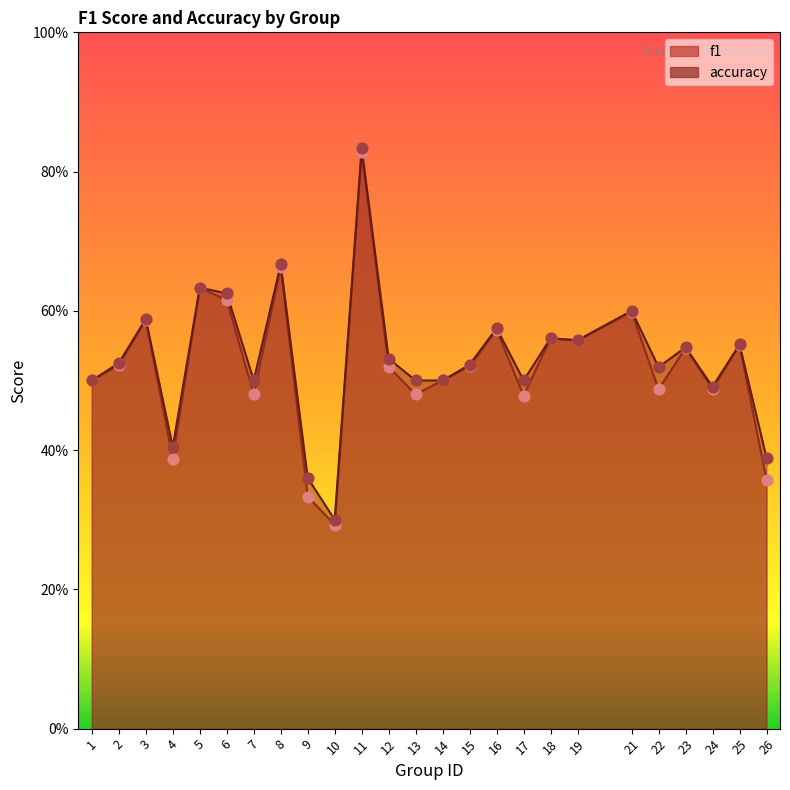

At which category is the sum across all series the highest?

11